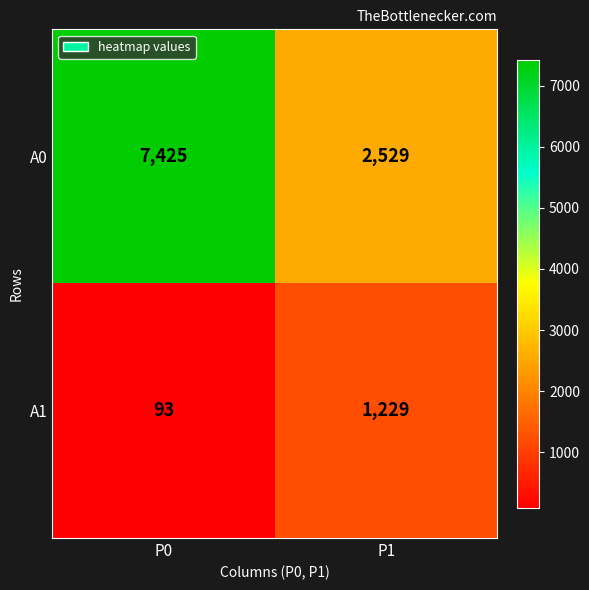

Rank the series by their maximum value, from lowest to highest.

A1, A0